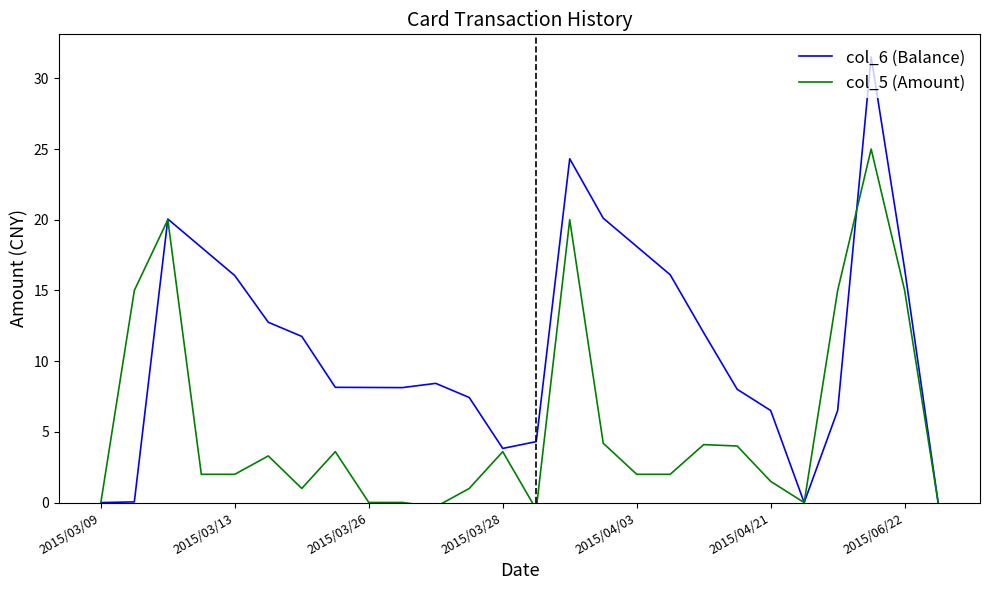

Is it true that col_6 (Balance) equals 28.4 at 2015/06/22?

False